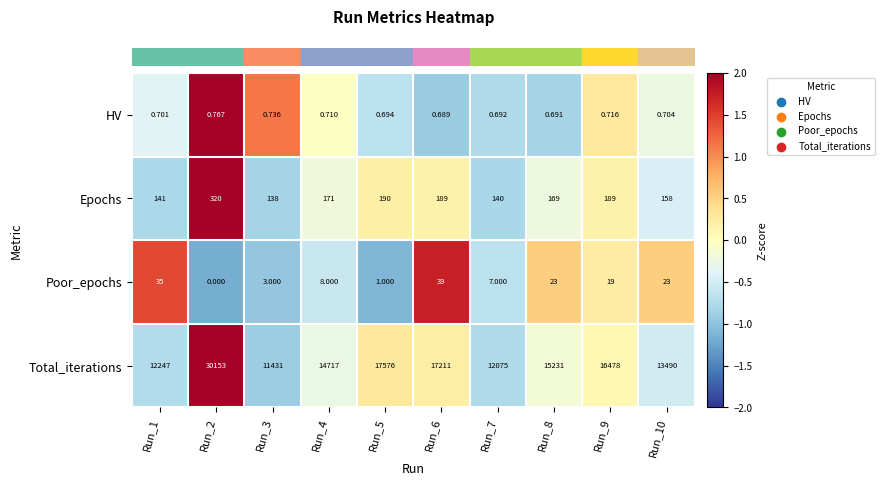

Between Run_6 and Run_10, which series saw the biggest shift?

Total_iterations